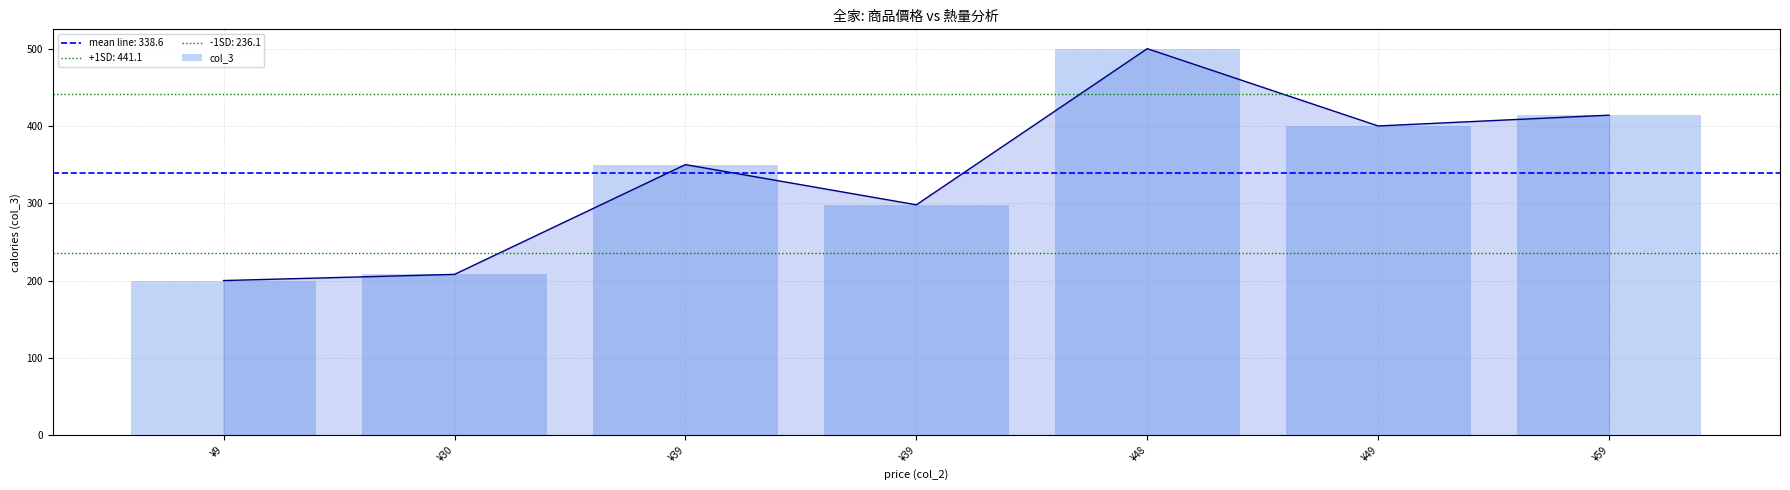

What is the value of the 2nd bar from the left?

208